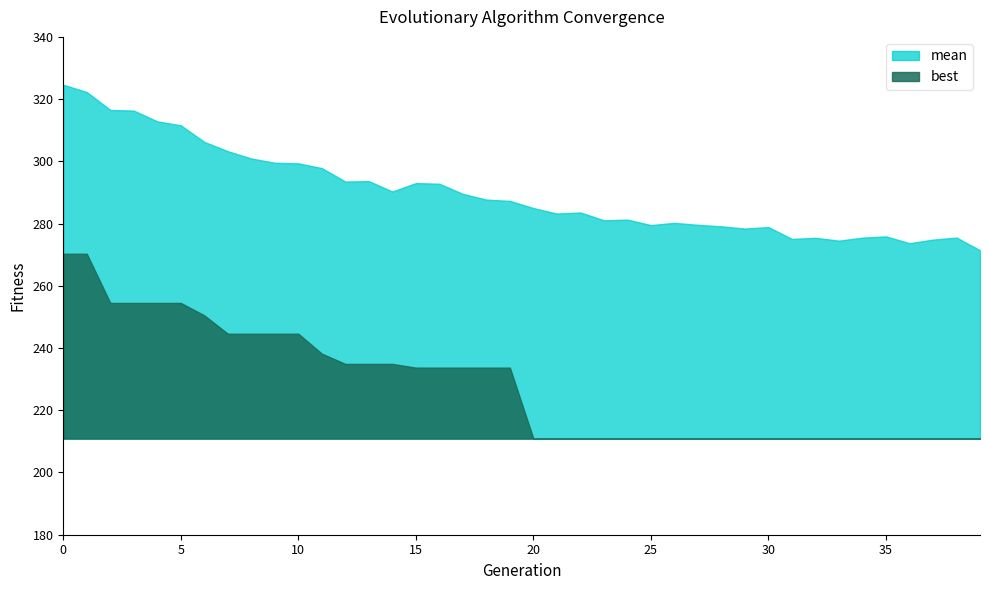

What is the difference between the best values at 37 and 10?

33.7